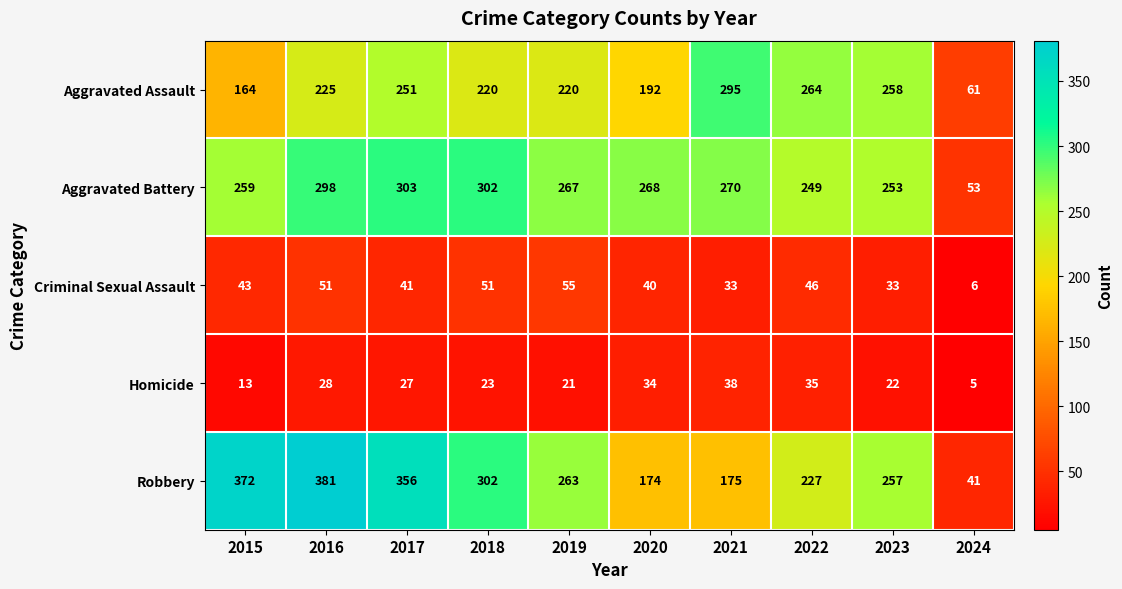

Read the Criminal Sexual Assault value at 2015.

43